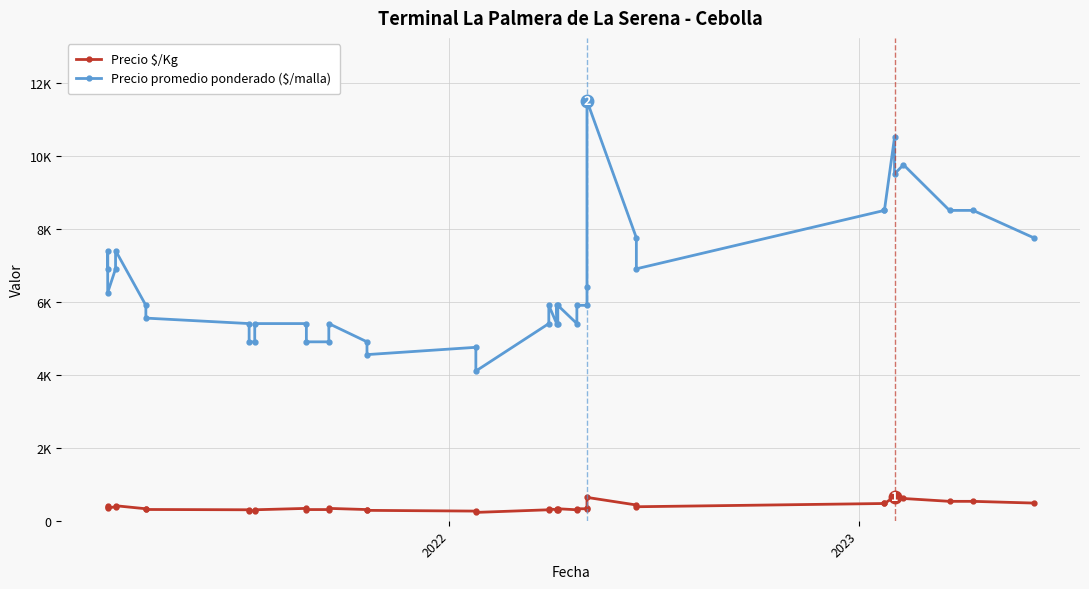

At which category does Precio promedio ponderado ($/malla) reach its first local peak?

2022